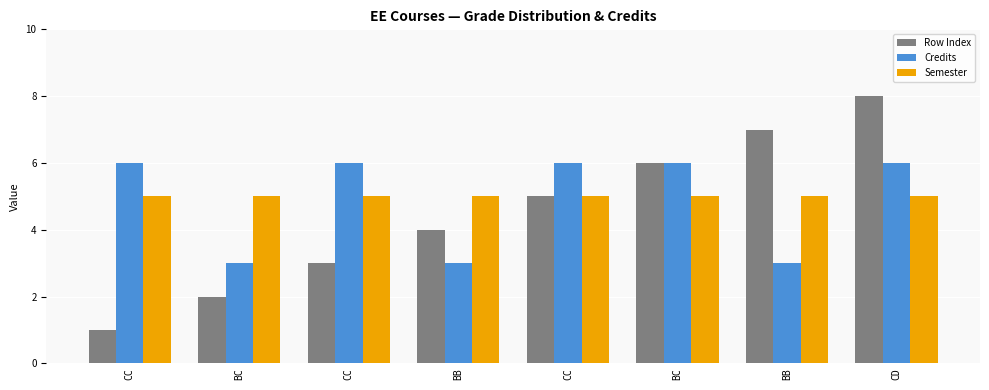

How many bars are there in each group?

3